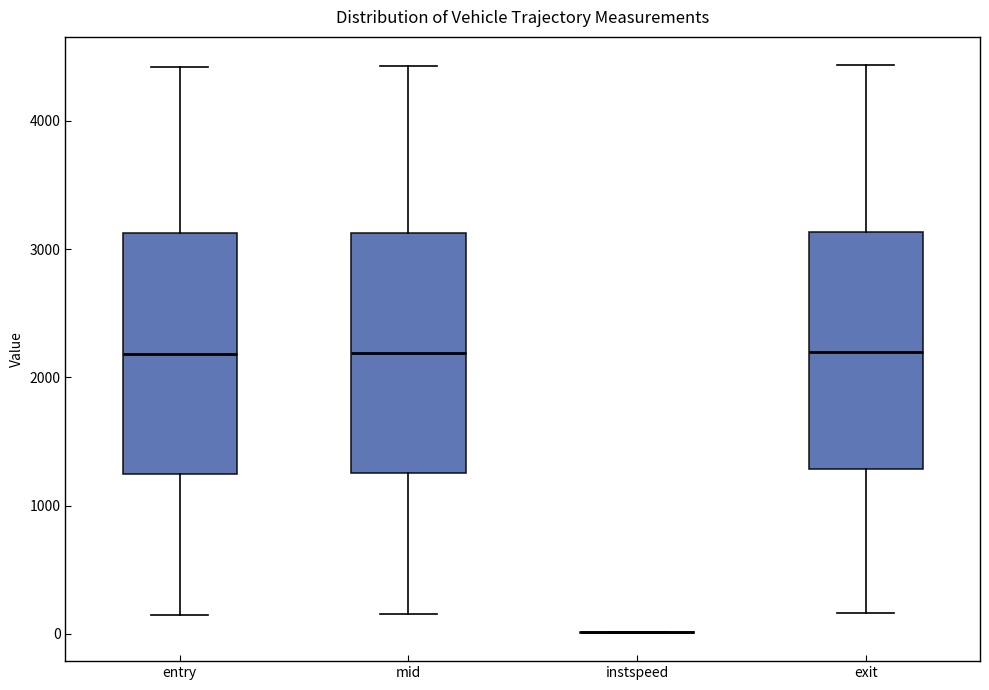

Where is the upper edge of the box for mid on the y-axis? The values are not printed on the chart, so give them approximately, as read against the axis.

3100